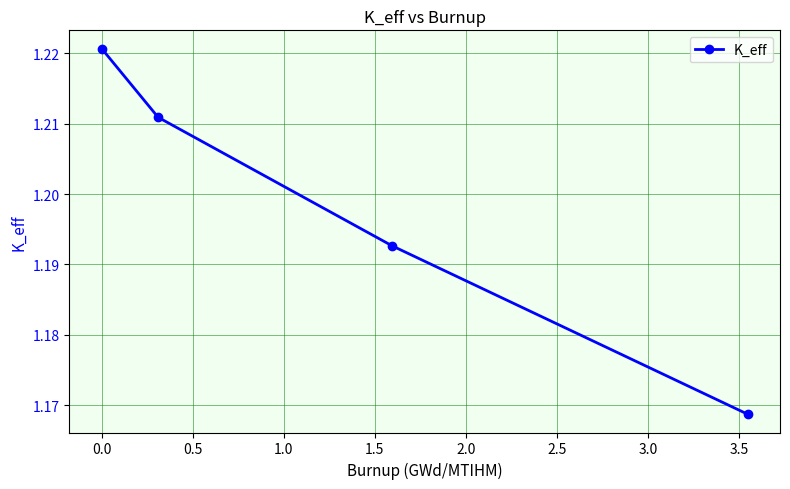

True or false: the data has more than 0 interior local peaks.

False